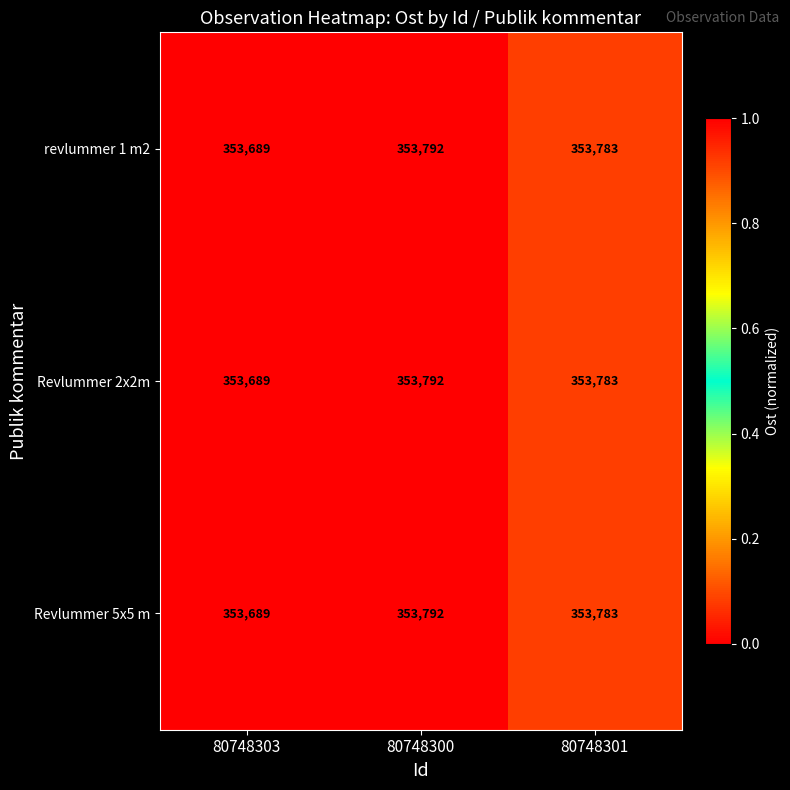

The Revlummer 5x5 m series shows 200577 at 80748303. True or false?

False